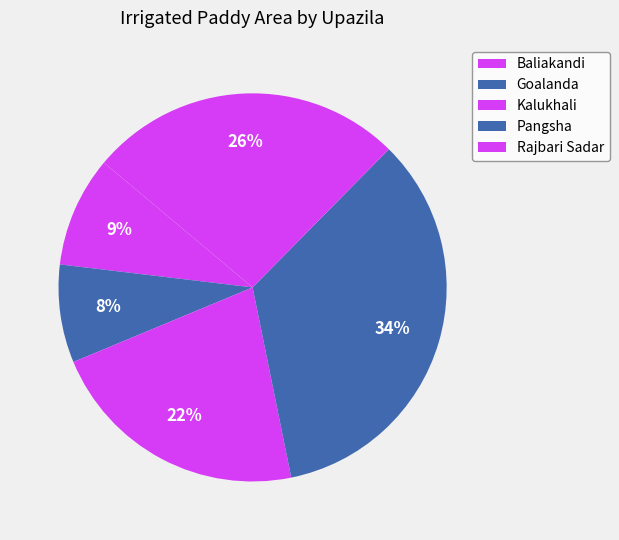

Is Goalanda the majority of the pie?

No